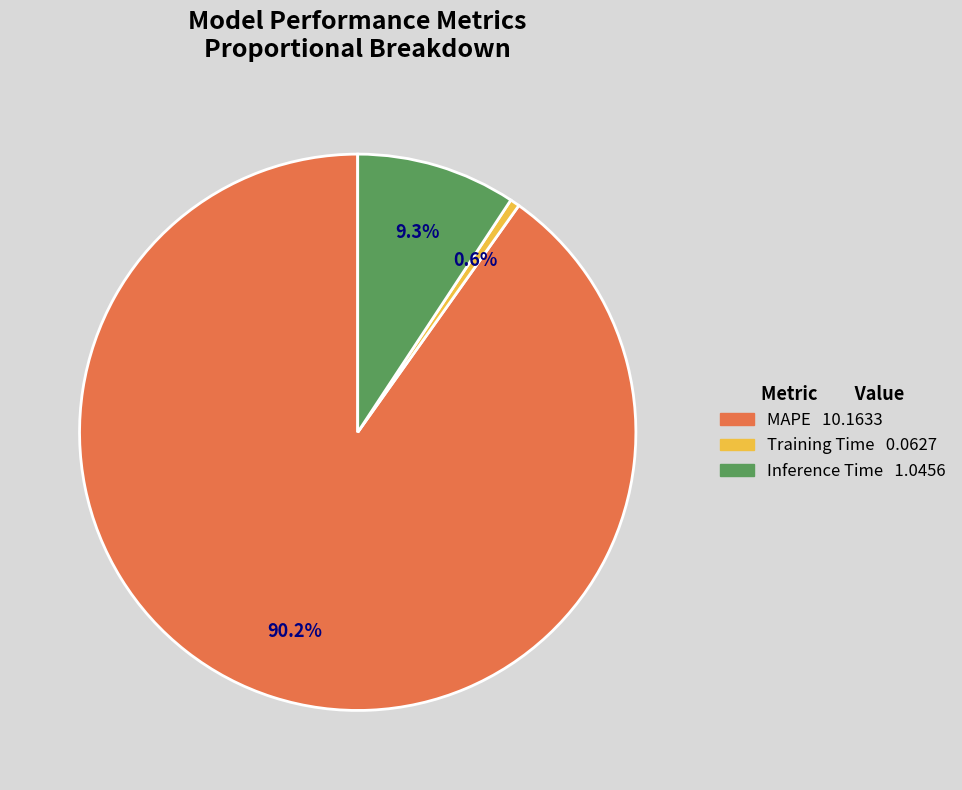

Between Training Time and MAPE, which is larger?

MAPE